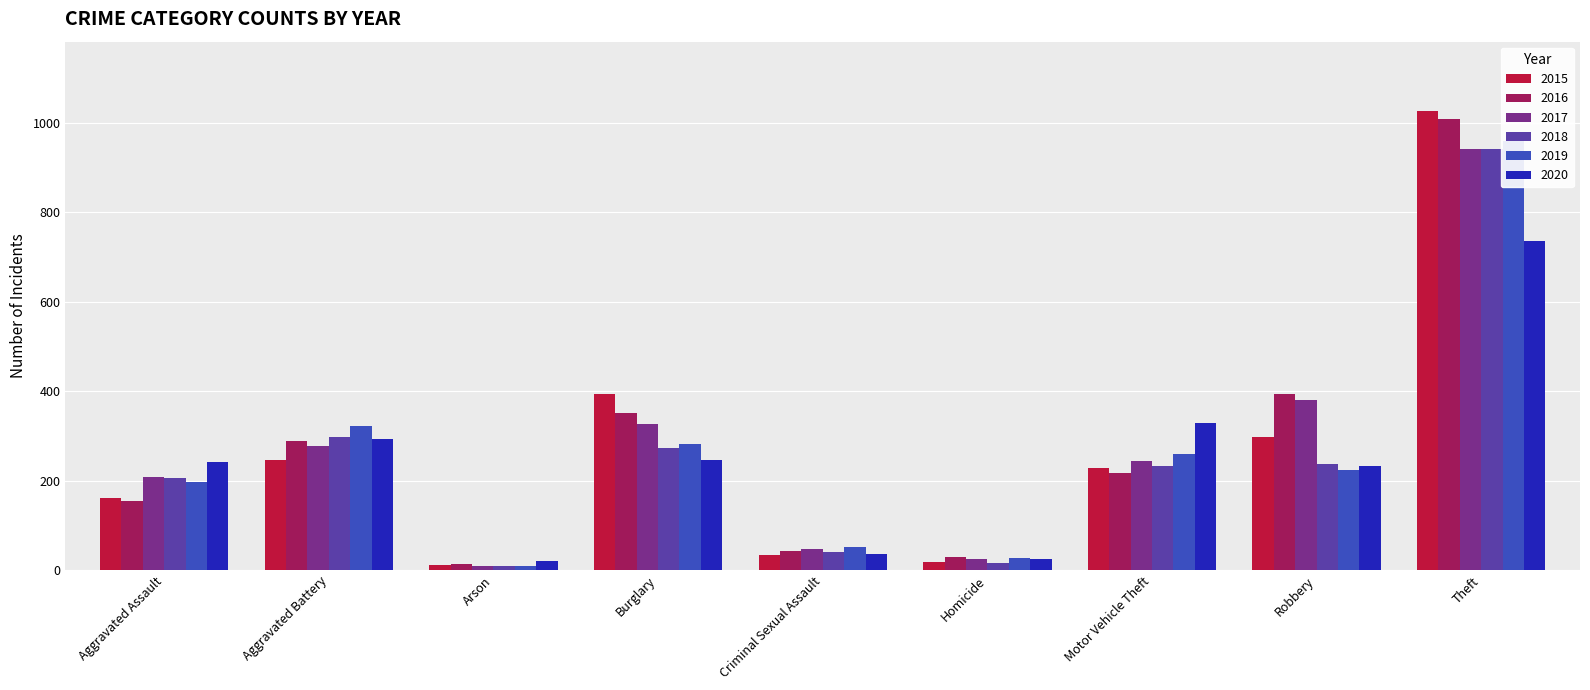

At which label is 2017 closest to 475?

Robbery